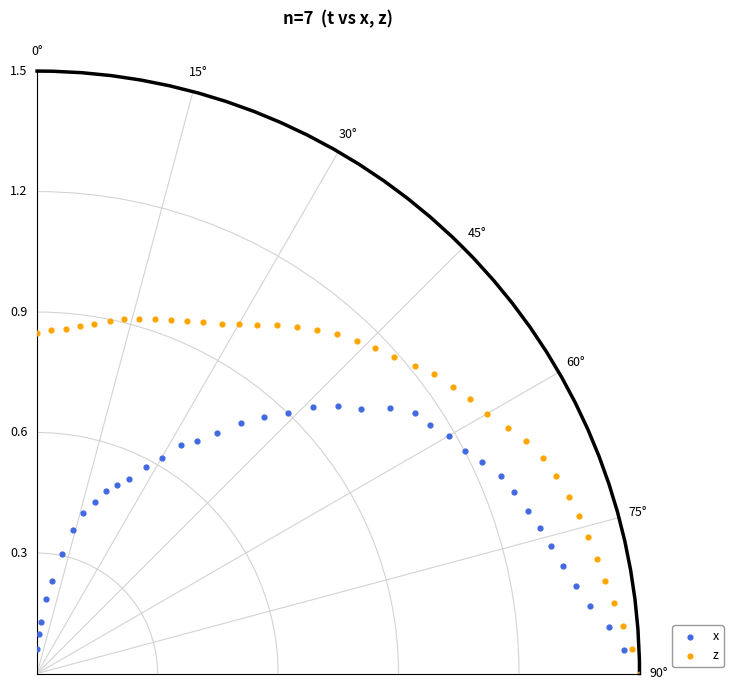

What are all the series names shown in the legend?

x, z